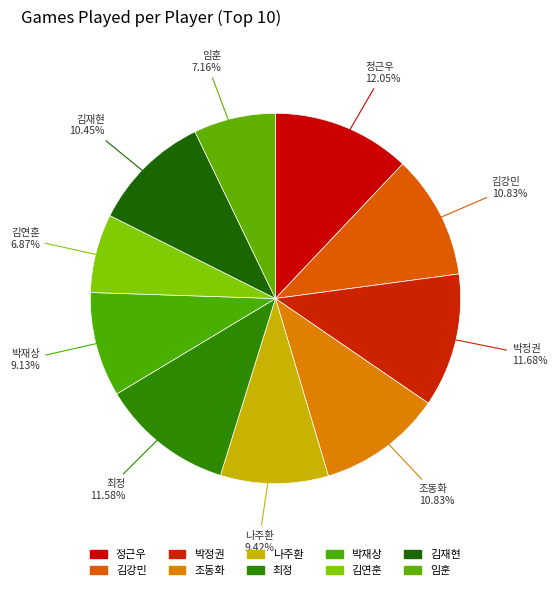

To the nearest percent, what percentage of the pie is 조동화?

11%